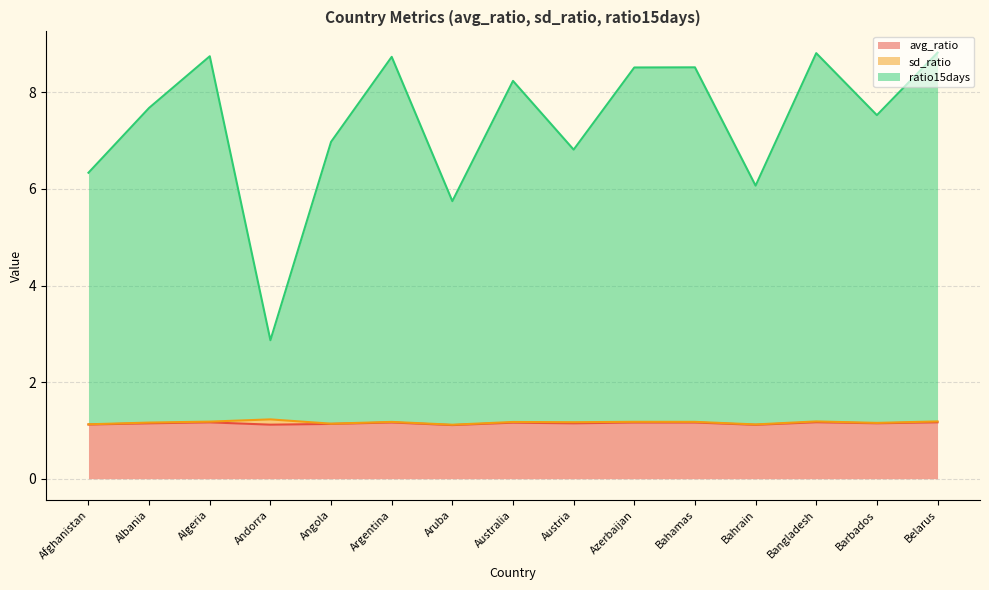

True or false: avg_ratio and ratio15days intersect in this chart.

False